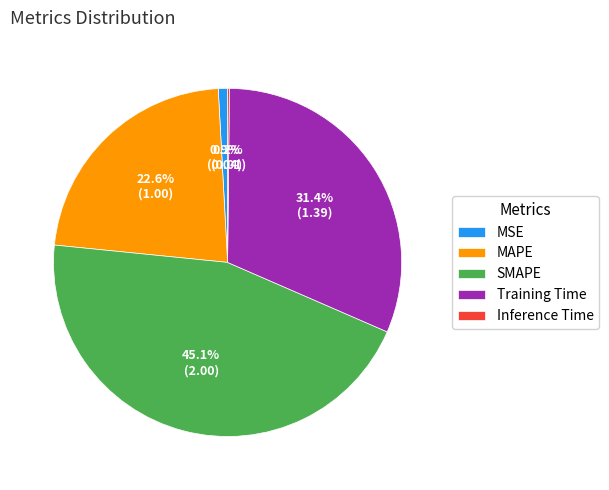

Is Training Time the majority of the pie?

No